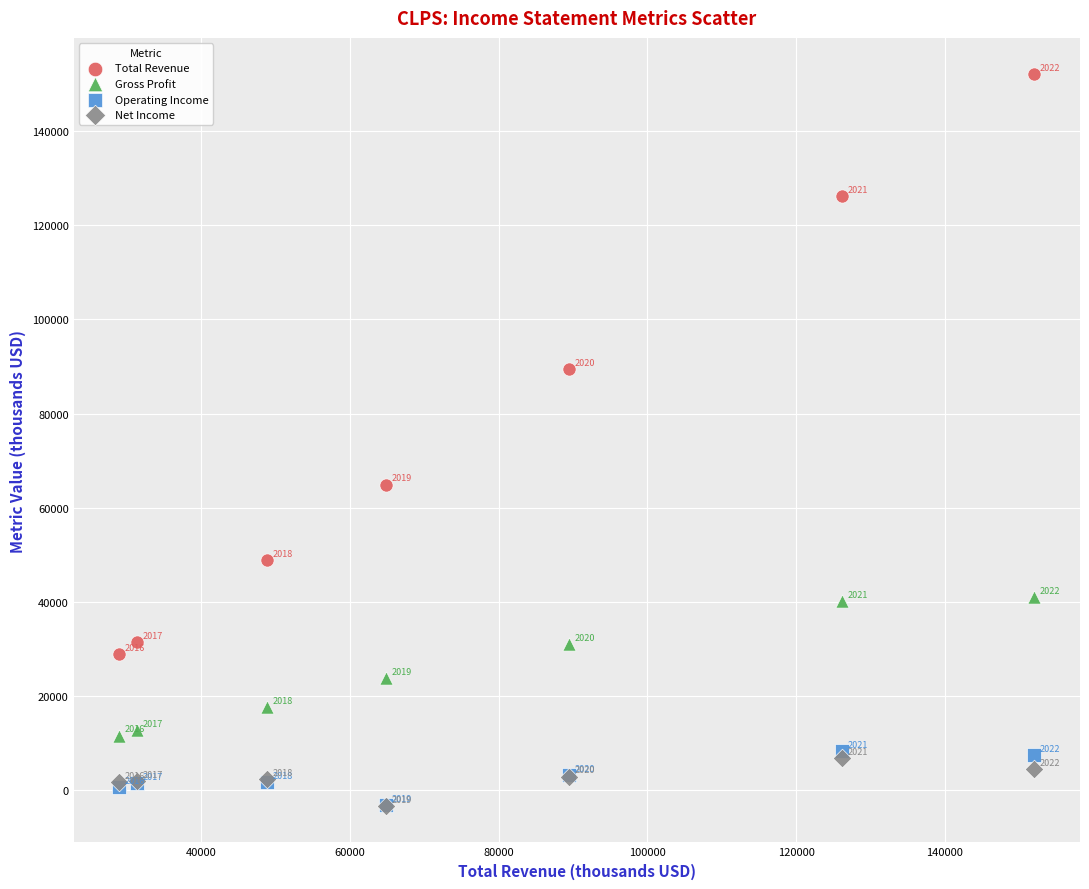

Which series reaches the minimum Y coordinate?

Net Income